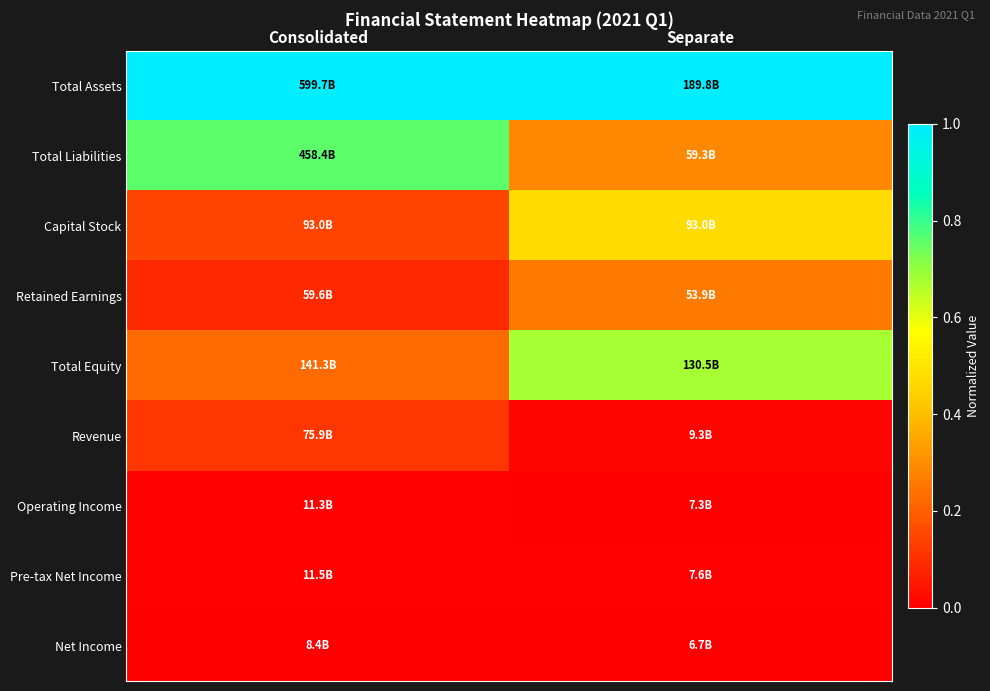

What is the total value across all series at Consolidated?

2.3